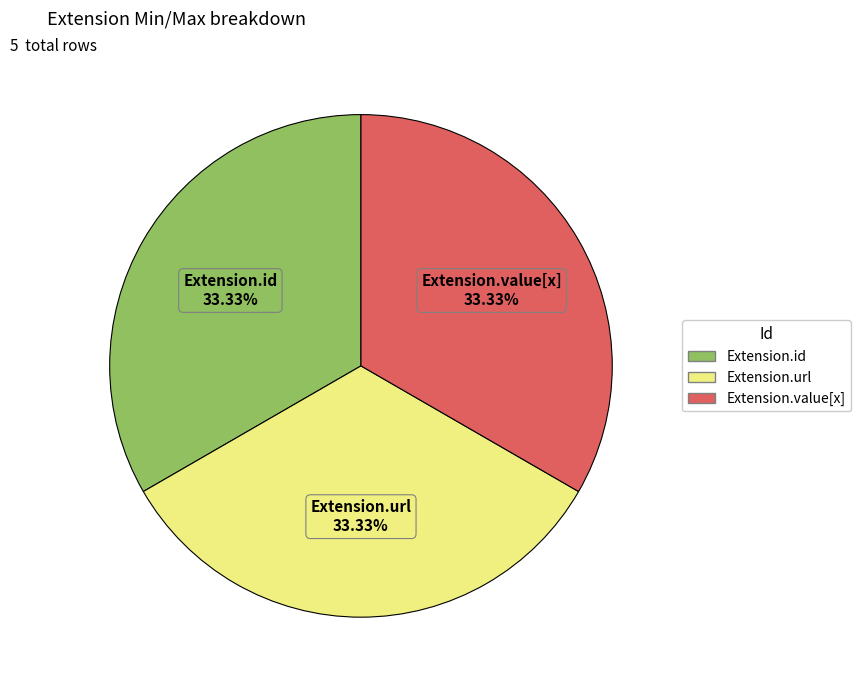

Approximately how many times larger is the value at Extension.value[x] compared to Extension.id?

1.0